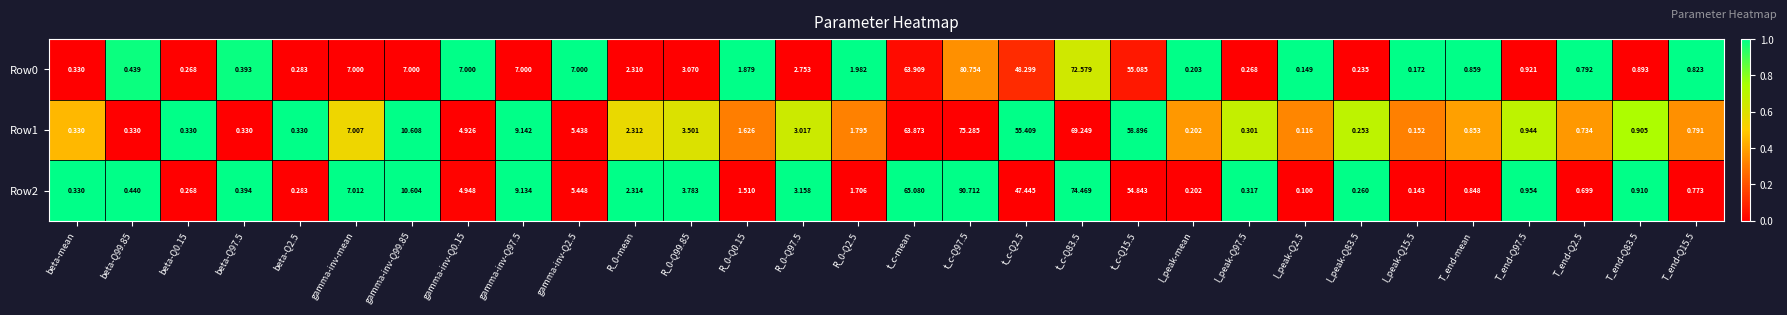

Is the value of Row0 at beta-Q97.5 greater than the value of Row2 at gamma-inv-mean?

No